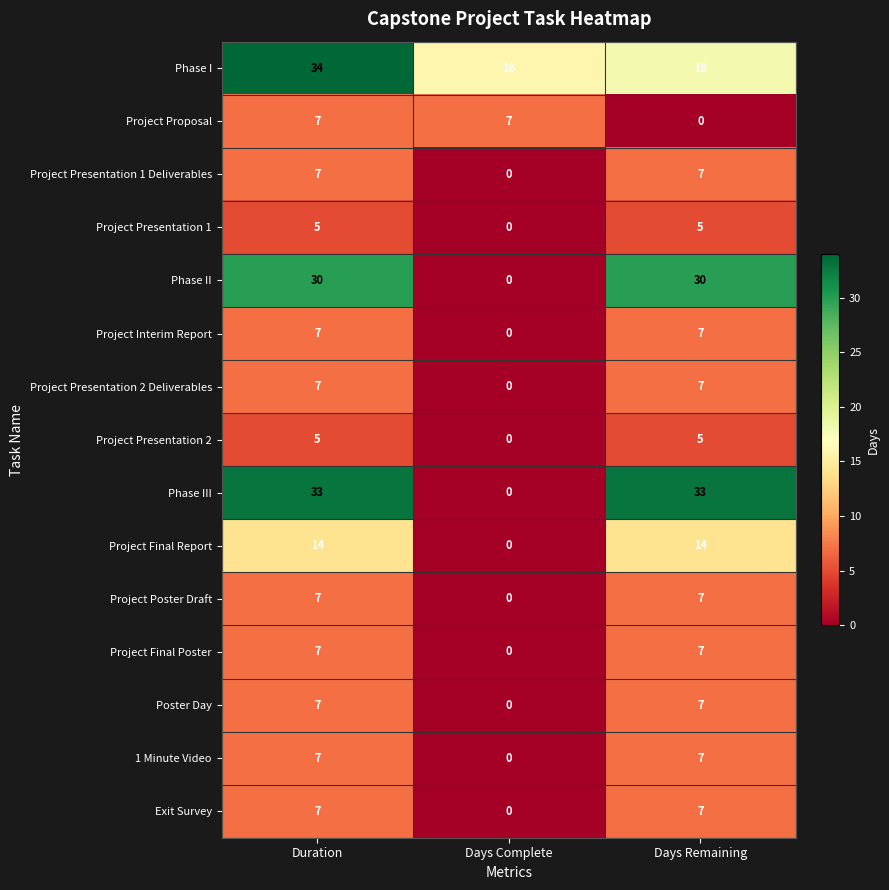

Which series has the largest total across all categories?

Phase I